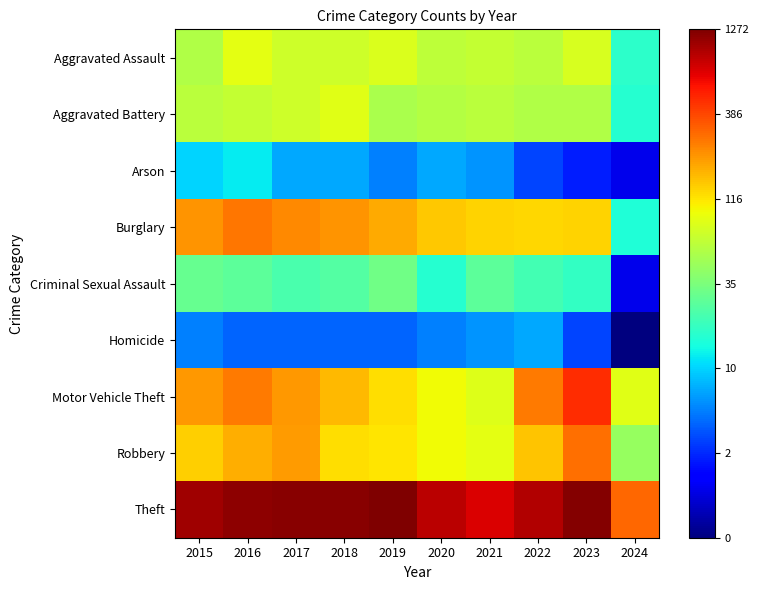

Rank the series by their maximum value, from highest to lowest.

Theft, Motor Vehicle Theft, Robbery, Burglary, Aggravated Assault, Aggravated Battery, Criminal Sexual Assault, Arson, Homicide